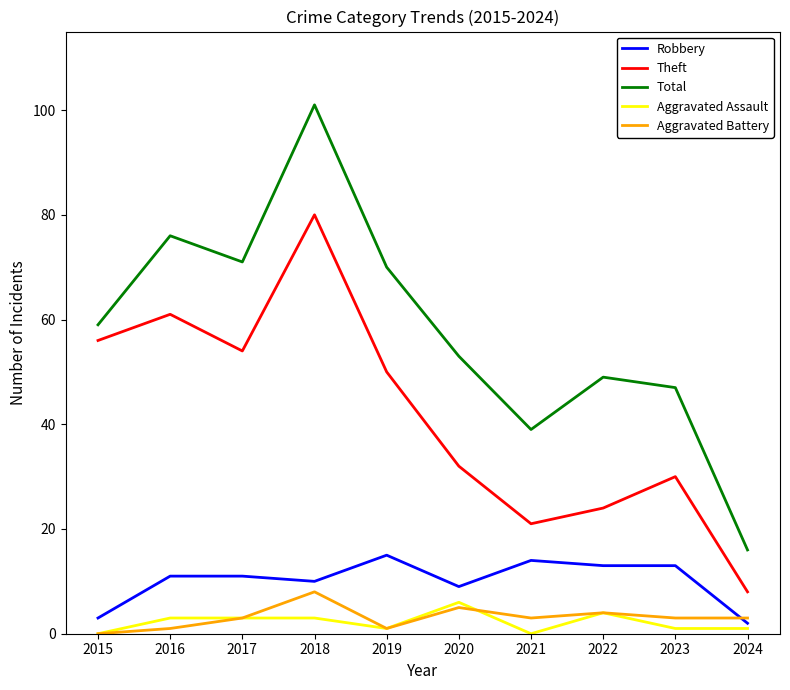

Is it true that Total equals 49 at 2022?

True